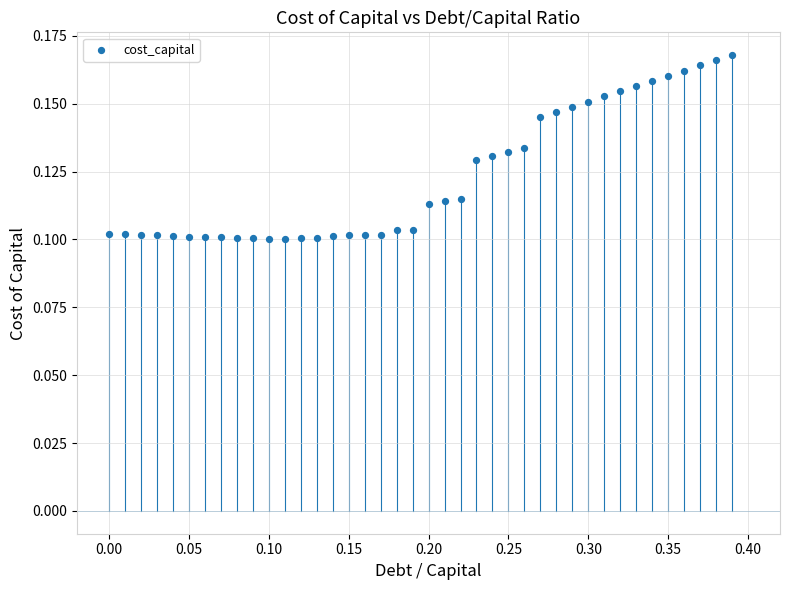

What is the range of X values (max minus min)?

0.4